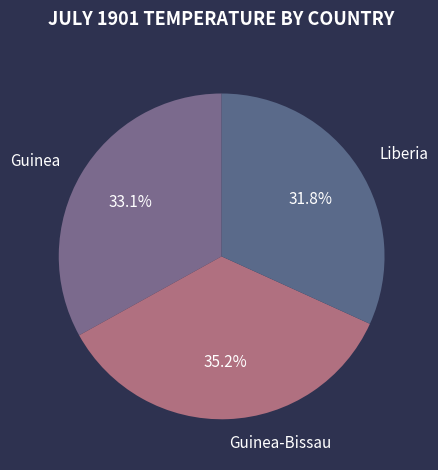

To the nearest percent, what percentage of the pie is Liberia?

32%